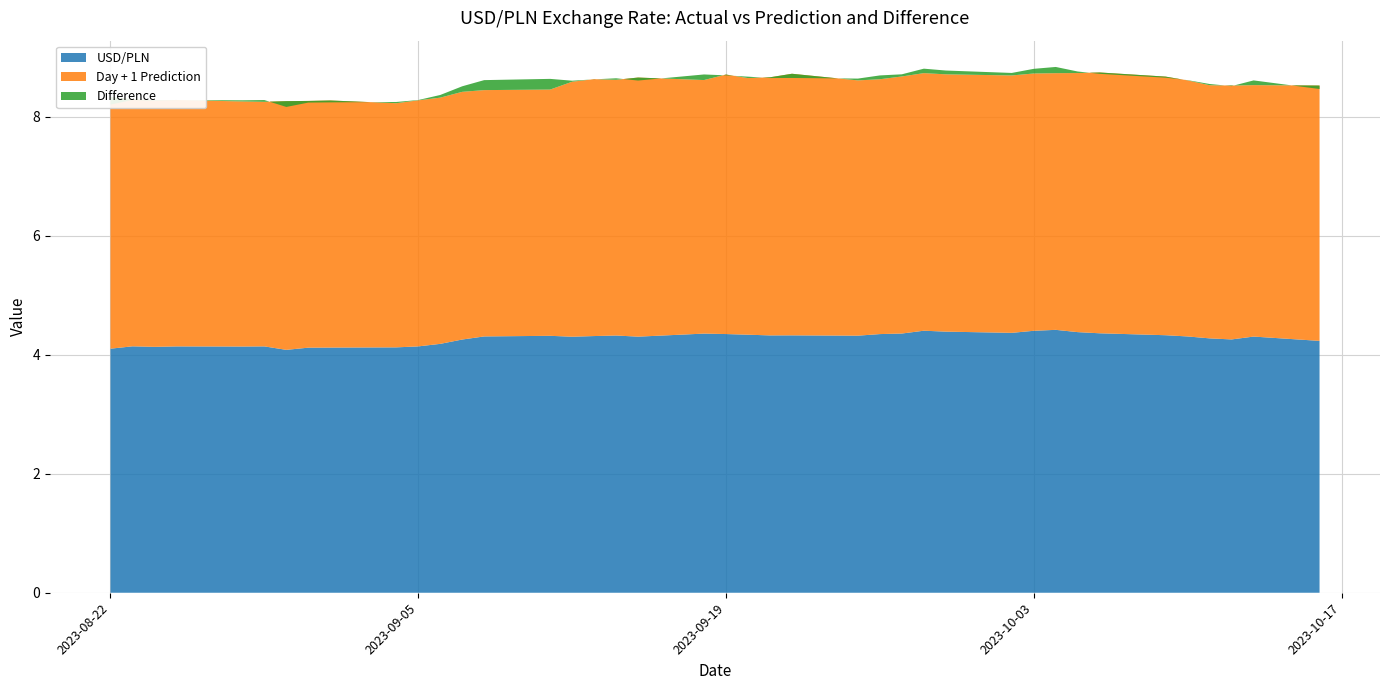

Reading left to right, transcribe all the data shown in this chart.

USD/PLN: 4.1	4.1	4.1	4.1	4.1	4.1	4.1	4.1	4.1	4.1	4.1	4.2	4.3	4.3	4.3	4.3	4.3	4.3	4.3	4.4	4.4	4.3	4.3	4.3	4.3	4.3	4.4	4.4	4.4	4.4	4.4	4.4	4.4	4.4	4.3	4.3	4.3	4.3	4.3	4.2
Day + 1 Prediction: 4.2	4.2	4.1	4.1	4.1	4.1	4.2	4.1	4.2	4.1	4.1	4.1	4.2	4.1	4.1	4.3	4.3	4.3	4.4	4.3	4.4	4.3	4.3	4.4	4.3	4.3	4.3	4.3	4.3	4.3	4.3	4.3	4.4	4.4	4.3	4.3	4.3	4.3	4.2	4.3
Difference: -0.1	-0.0	-0.0	-0.0	0.0	0.0	-0.1	-0.0	-0.0	0.0	0.0	0.0	0.1	0.2	0.2	0.0	-0.0	0.0	-0.1	0.1	-0.0	0.0	-0.0	-0.1	0.0	0.1	0.0	0.1	0.1	0.0	0.1	0.1	0.0	-0.0	-0.0	0.0	0.0	-0.0	0.1	-0.1